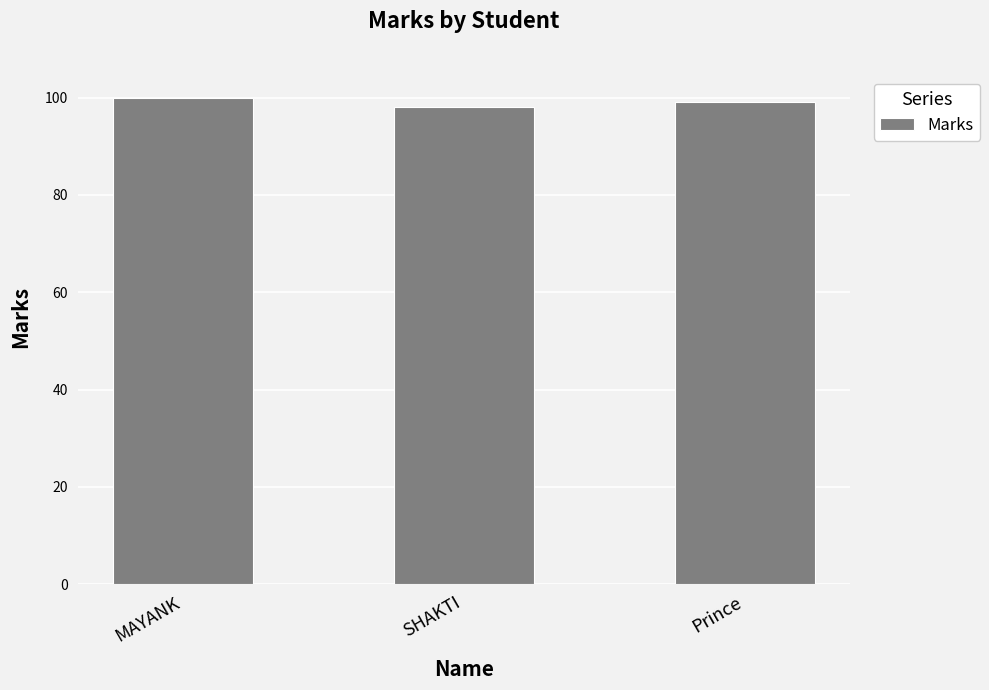

List the labels in order of value, largest first.

MAYANK, Prince, SHAKTI